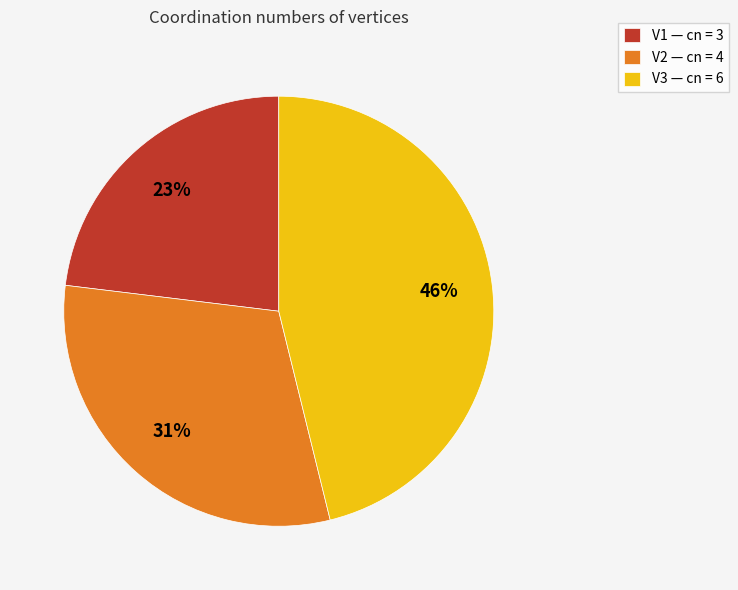

Which has a higher value, V1 or V2?

V2